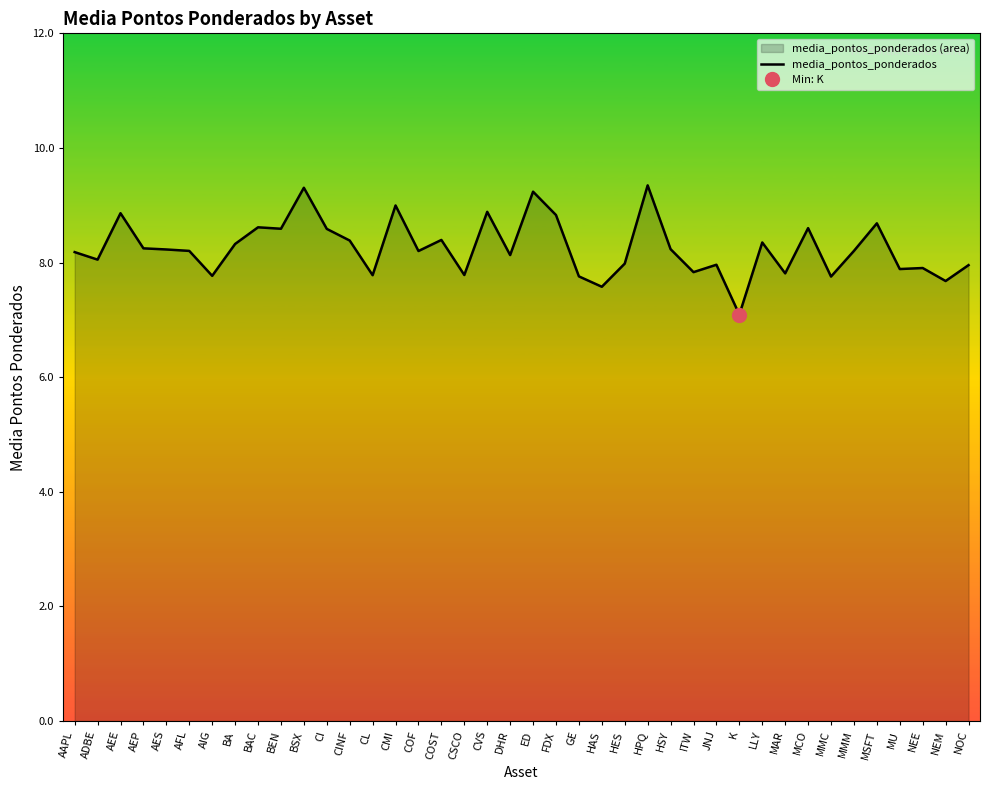

How many data points are above 8?

25